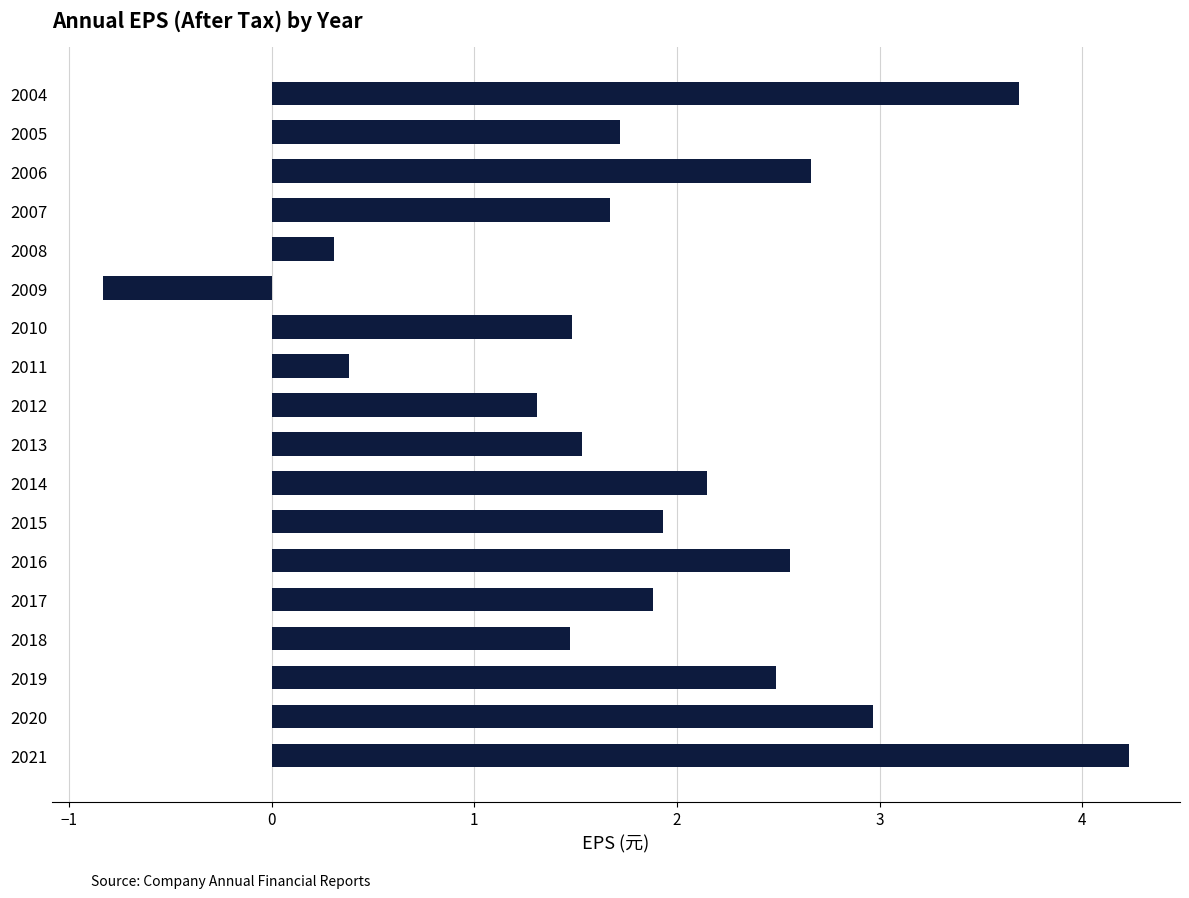

What is the sum of all values?

33.6